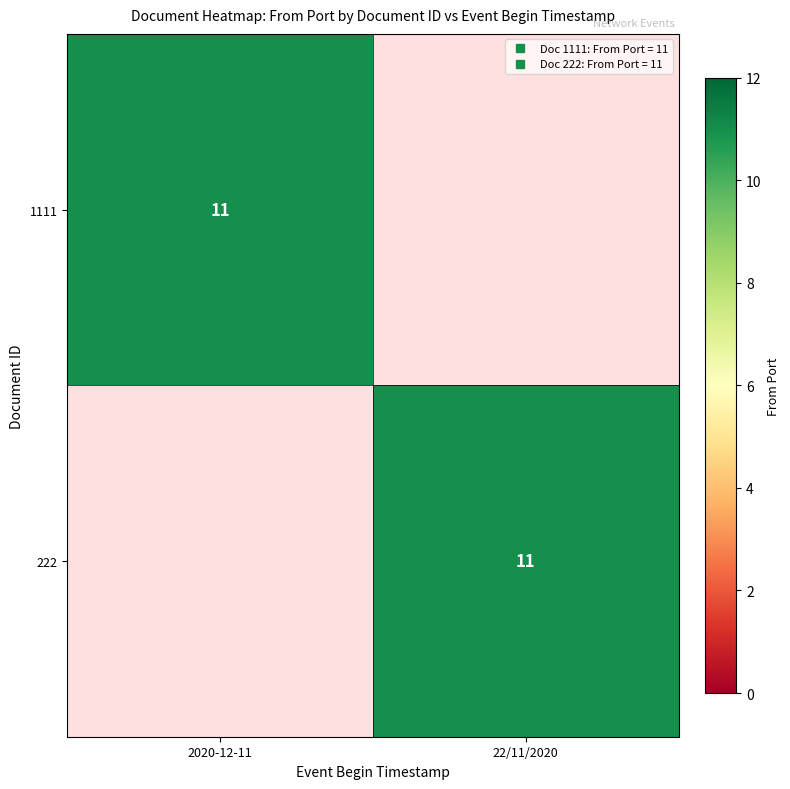

True or false: 1111 has a value of 7 at 2020-12-11.

False